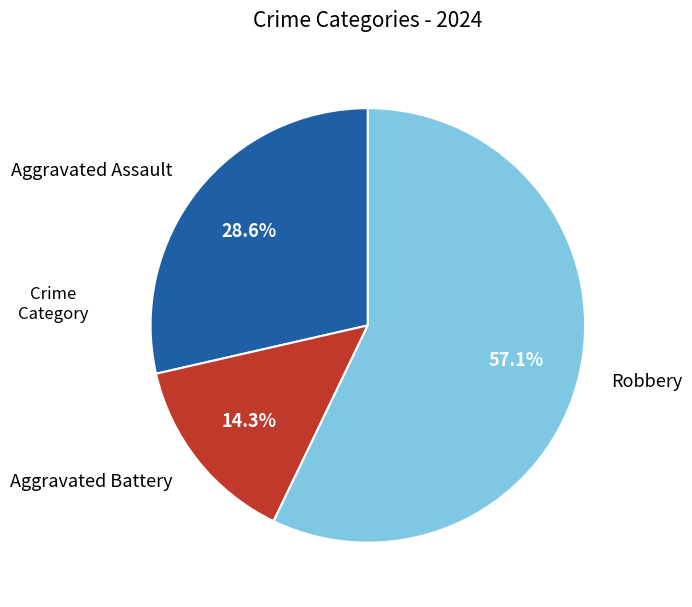

To the nearest percent, what is the combined percentage of Aggravated Assault and Robbery?

86%